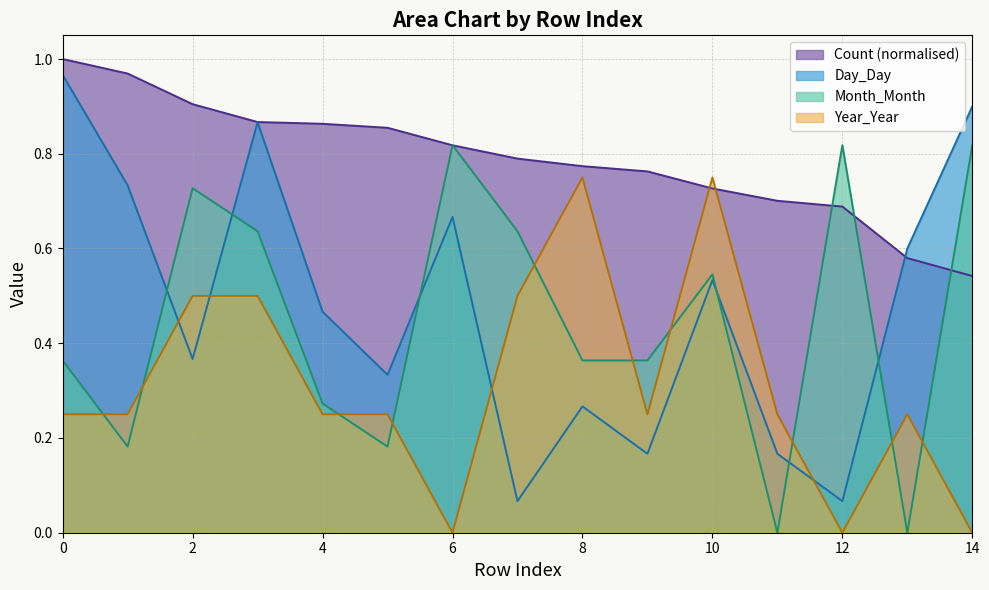

Reading left to right, transcribe all the data shown in this chart.

Count: 1.0	1.0	0.9	0.9	0.9	0.9	0.8	0.8	0.8	0.8	0.7	0.7	0.7	0.6	0.5
Month_Month: 0.4	0.2	0.7	0.6	0.3	0.2	0.8	0.6	0.4	0.4	0.5	0.0	0.8	0.0	0.8
Day_Day: 1.0	0.7	0.4	0.9	0.5	0.3	0.7	0.1	0.3	0.2	0.5	0.2	0.1	0.6	0.9
Year_Year: 0.2	0.2	0.5	0.5	0.2	0.2	0.0	0.5	0.8	0.2	0.8	0.2	0.0	0.2	0.0